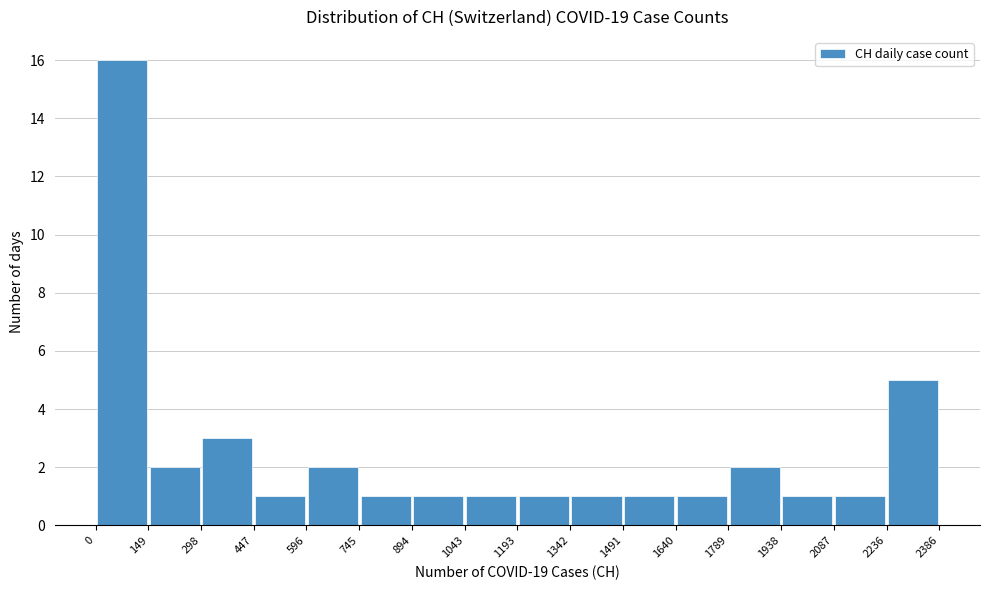

Reading left to right, list every bar in this chart as the range it spans on the x-axis followed by its height. The values are not printed on the chart, so give them approximately, as read against the axis.

0 to 149: 16
149 to 298: 2
298 to 447: 3
447 to 596: 1
596 to 745: 2
745 to 894: 1
894 to 1043: 1
1043 to 1193: 1
1193 to 1342: 1
1342 to 1491: 1
1491 to 1640: 1
1640 to 1789: 1
1789 to 1938: 2
1938 to 2087: 1
2087 to 2236: 1
2236 to 2386: 5